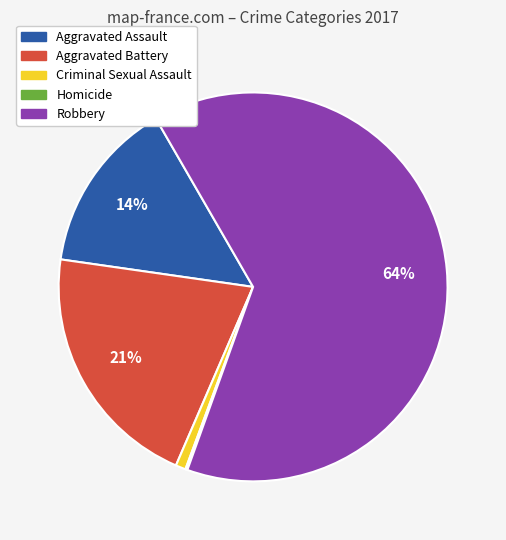

The Aggravated Battery slice represents 21% of the pie. True or false?

True